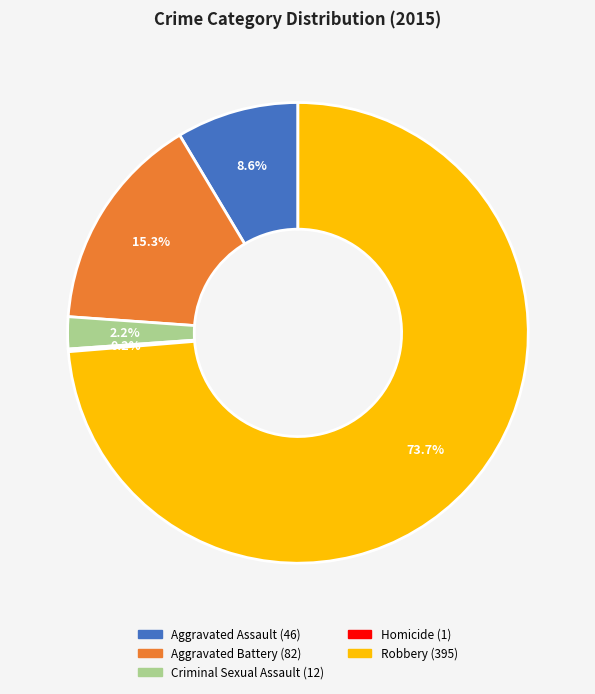

What percentage is the Aggravated Assault slice, to the nearest percent?

9%